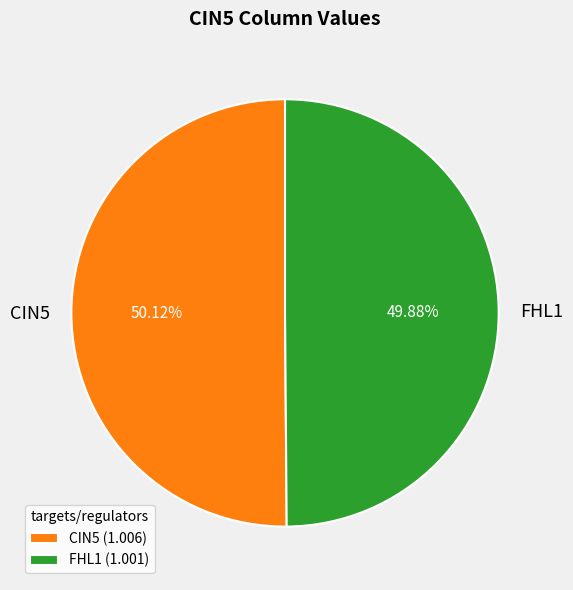

Do CIN5 (1.006) and FHL1 (1.001) together represent more than half of the pie?

Yes